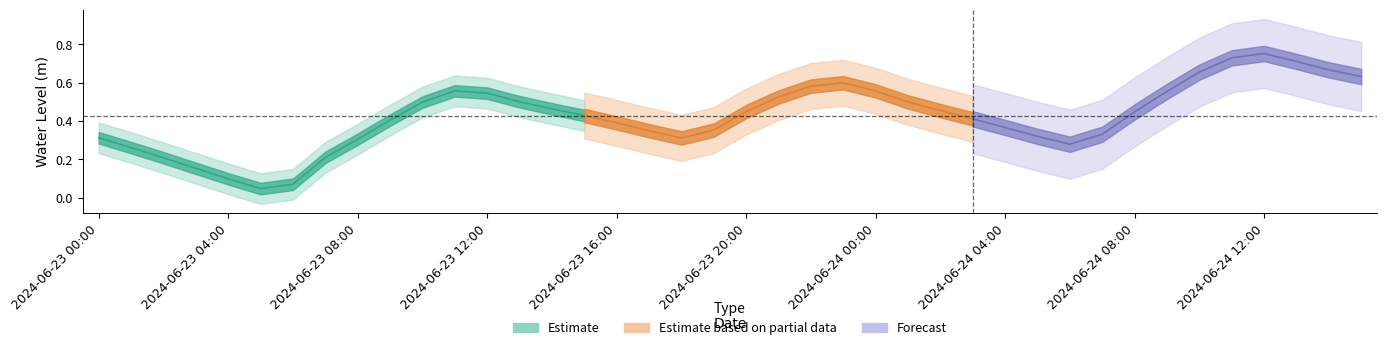

What is the greatest value displayed?

0.8